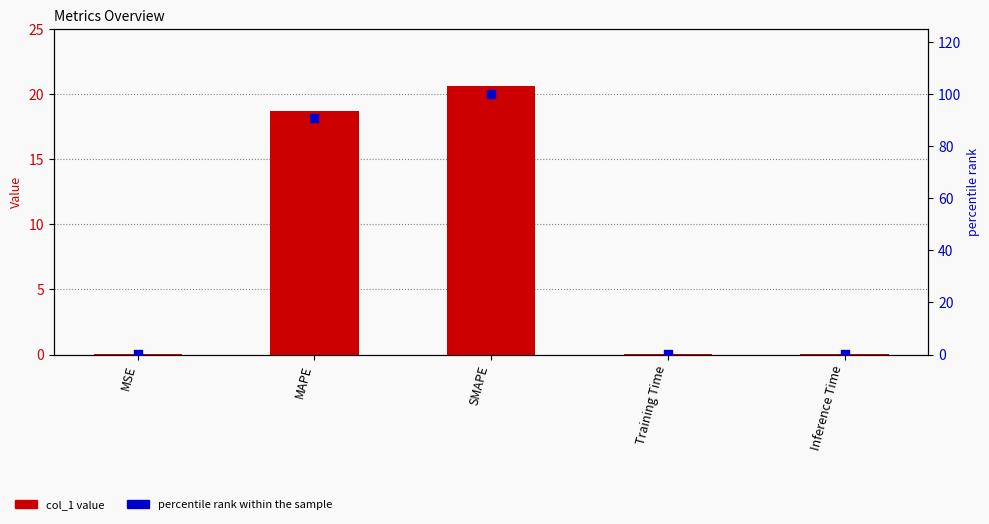

Which series has the largest Y range (max minus min)?

percentile rank within the sample